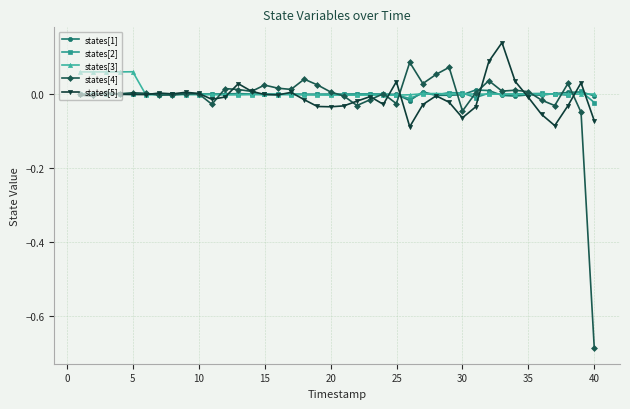

Which series has the largest range (max minus min)?

states[4]